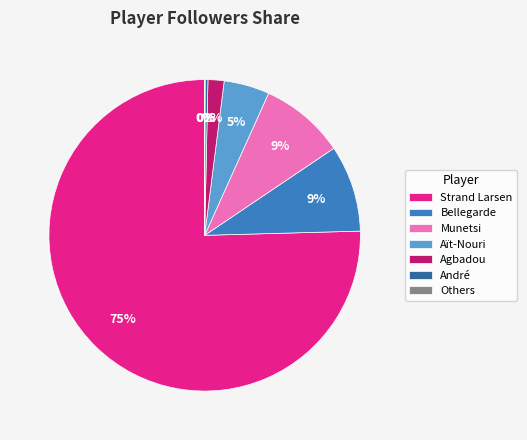

Which slice is the largest?

Strand Larsen